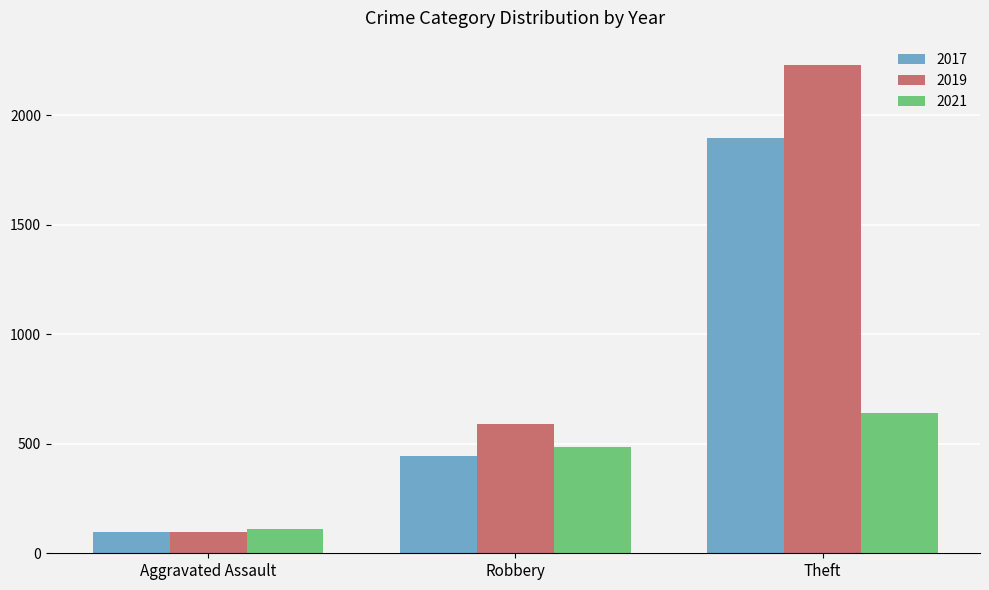

What is the highest value of the 2017 series?

1896